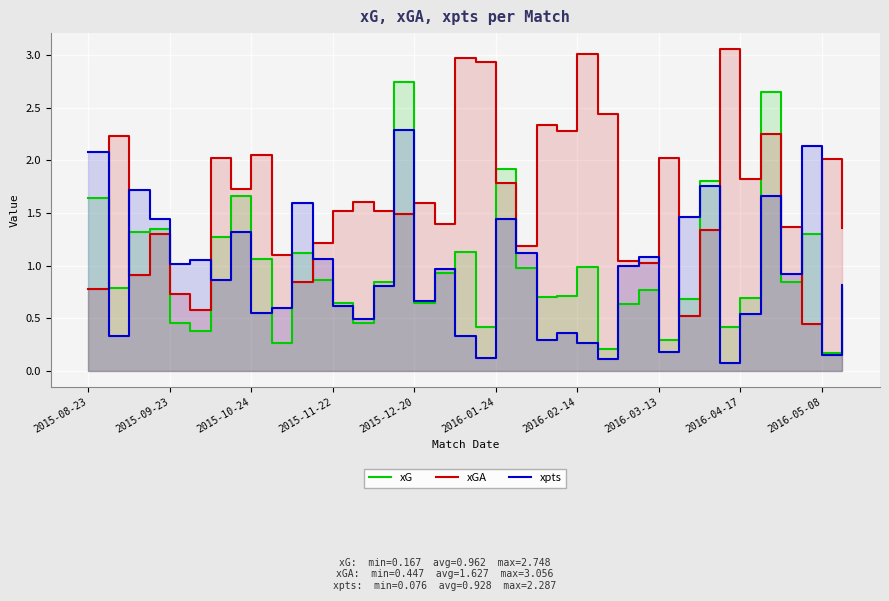

What is the sum of the xG values at 24 and 11?

1.8